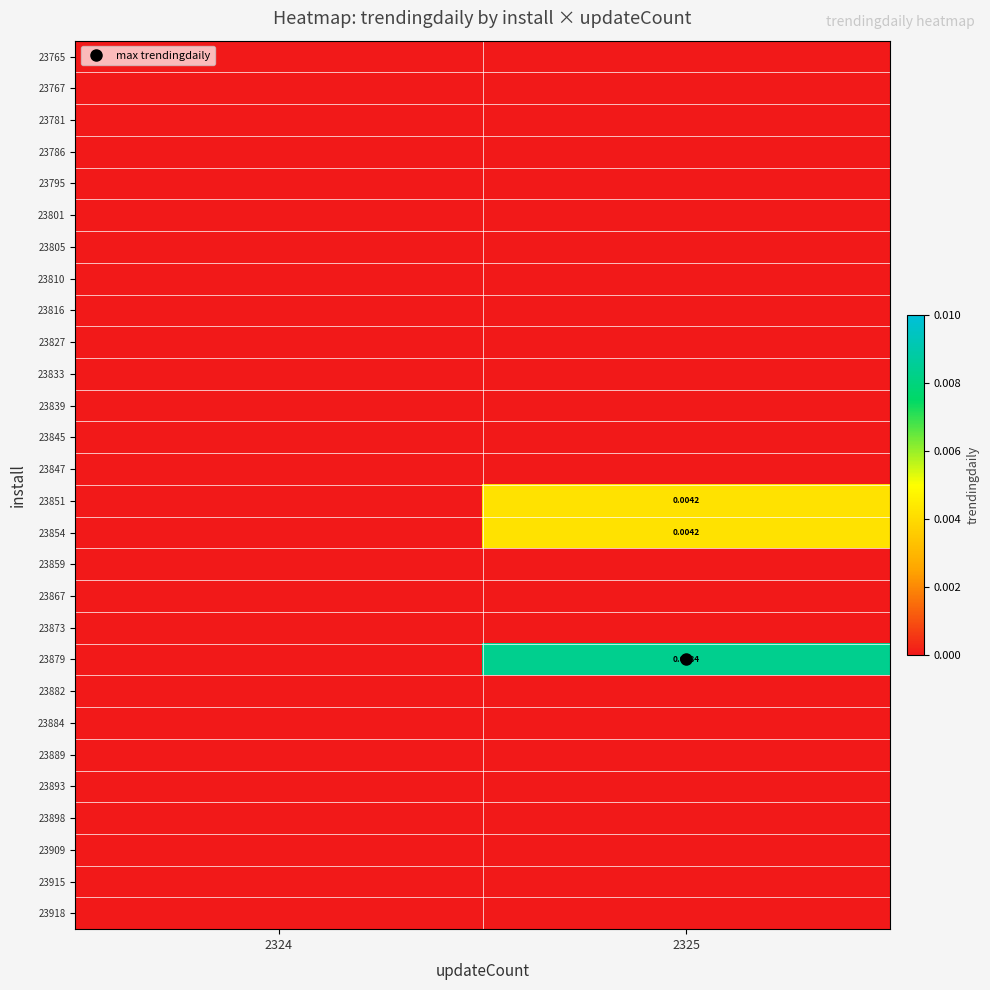

The 23915 series shows 0.0 at 2324. True or false?

True